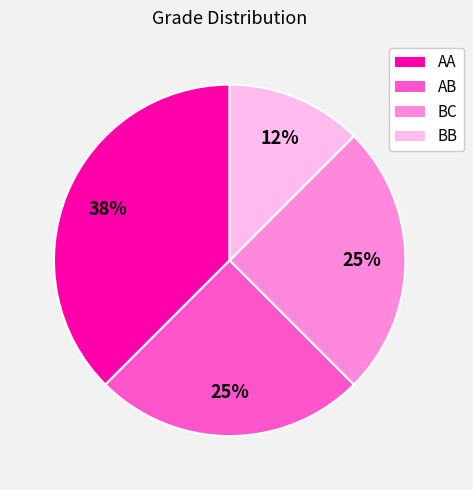

How many segments does this pie chart have?

4